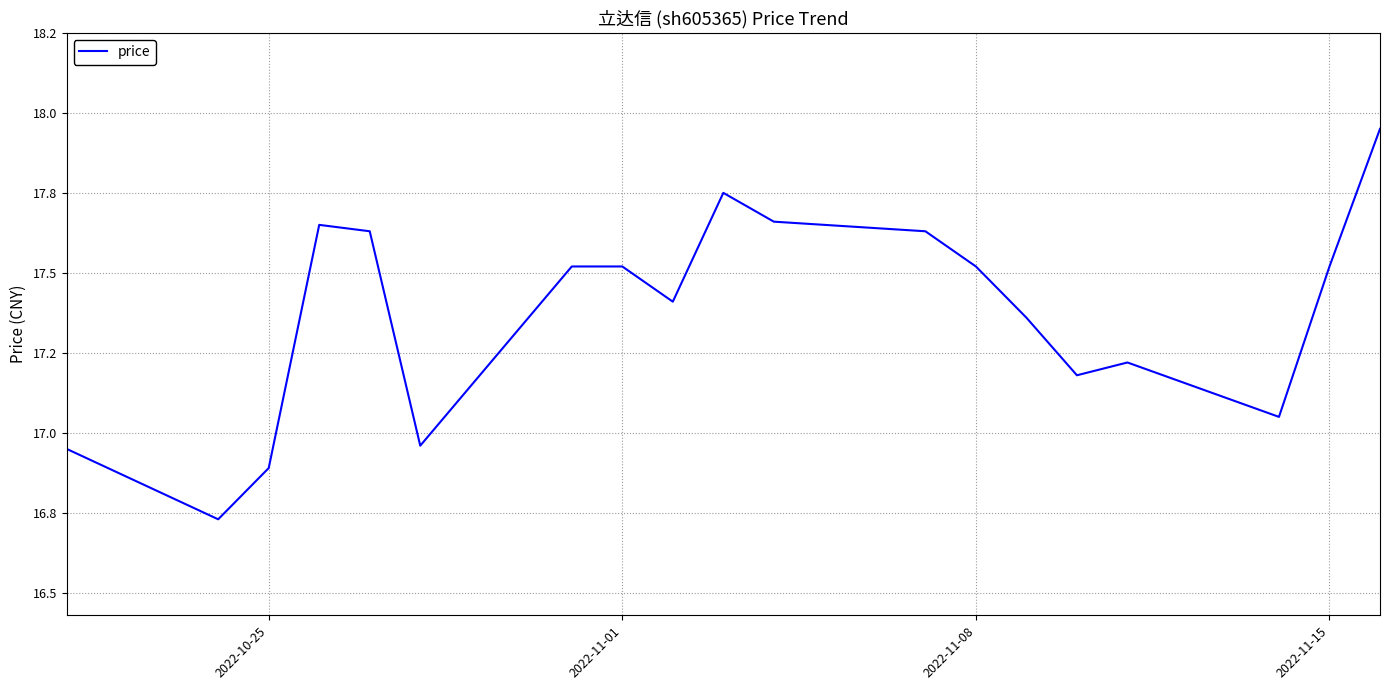

Is this an area chart (filled region under the line)?

No